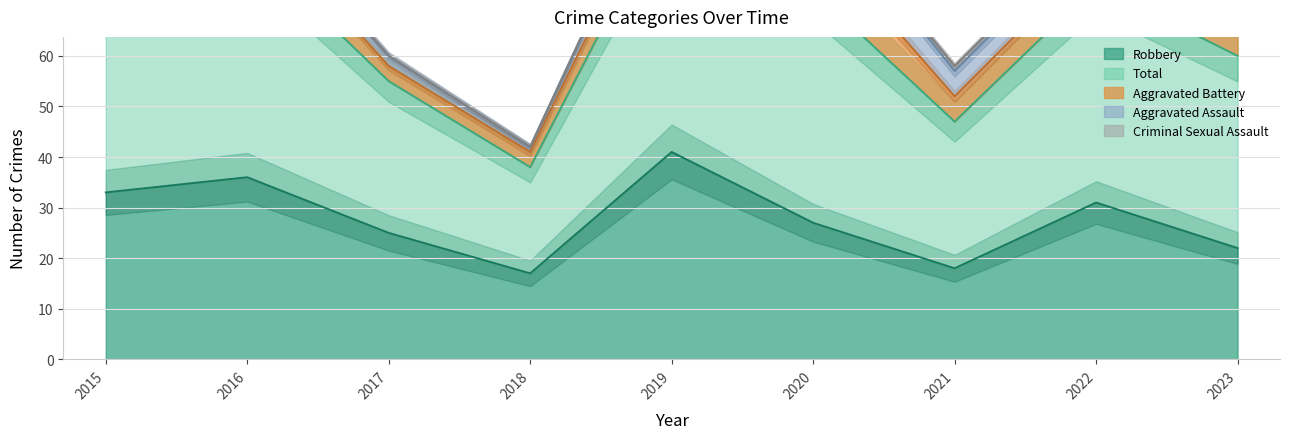

What is the difference between the maximum and second lowest values in the Robbery series?

23